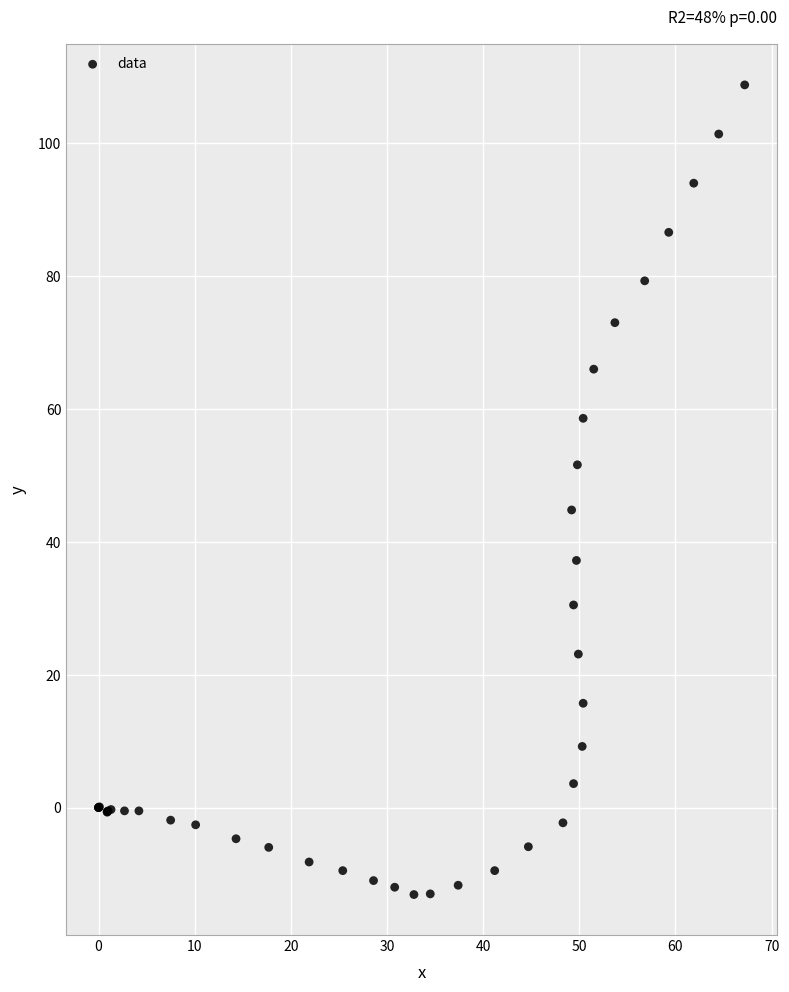

What Y value in the scatter plot is closest to 47?

44.8